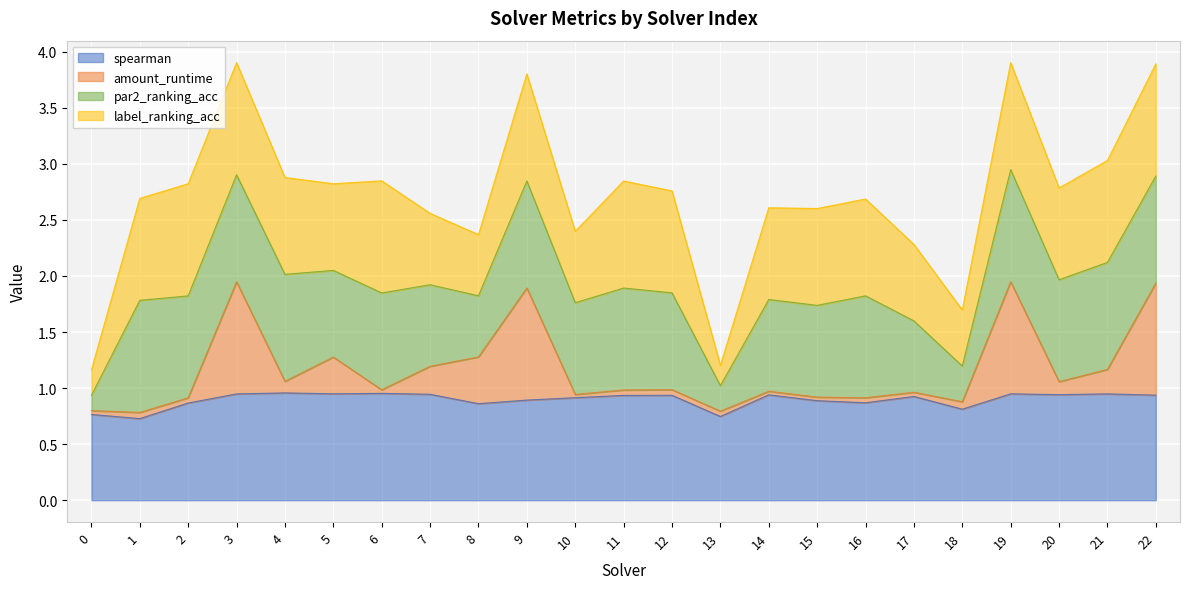

The value of amount_runtime at 7 is 1.2. True or false?

True